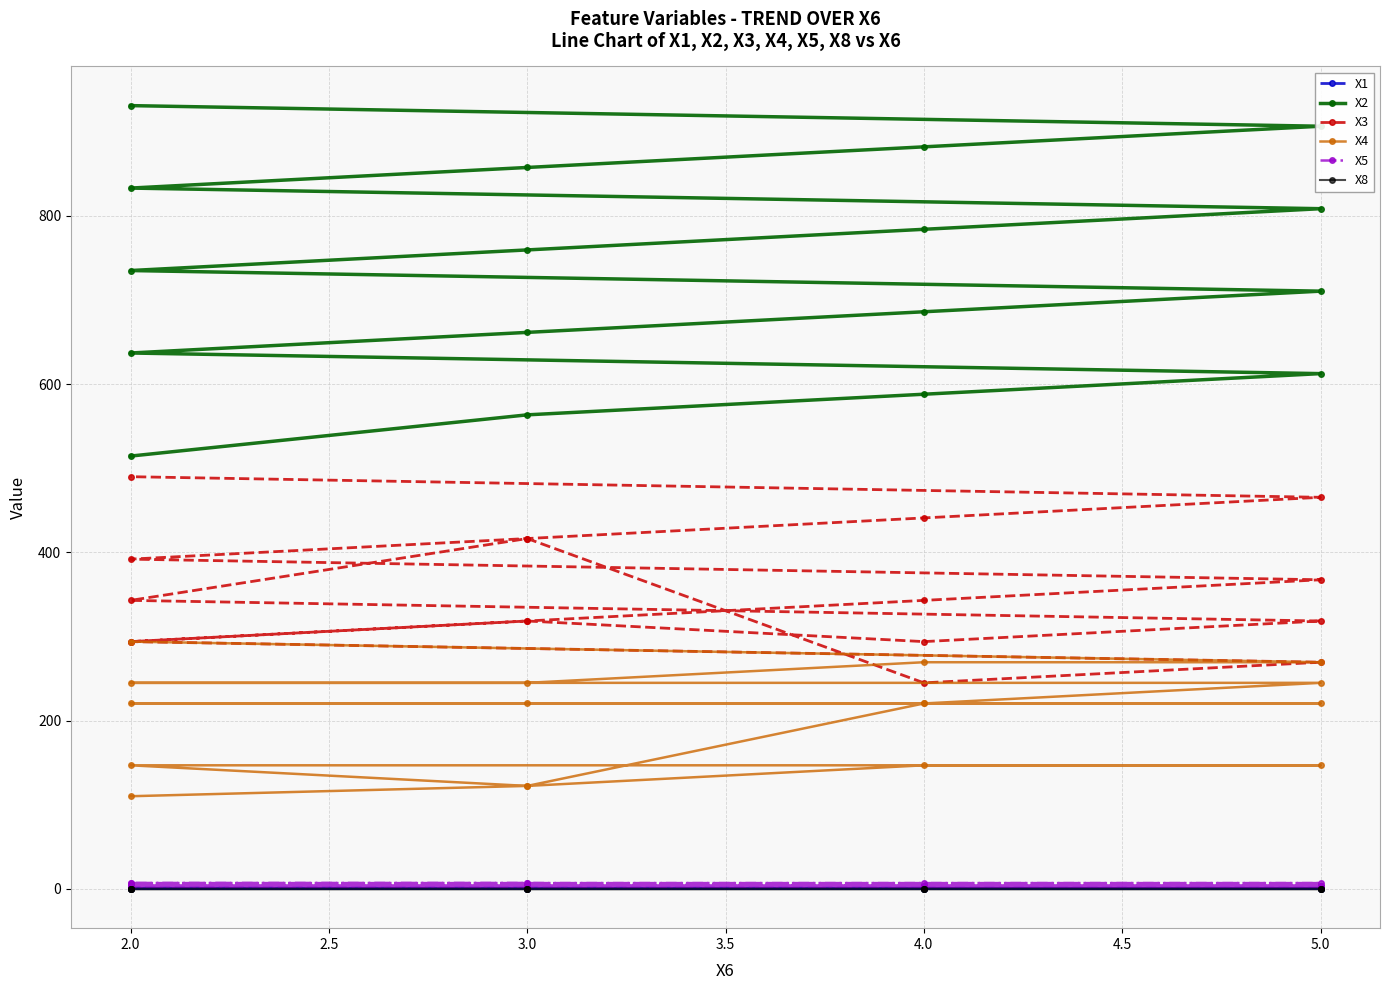

How many lines are shown in the chart?

6